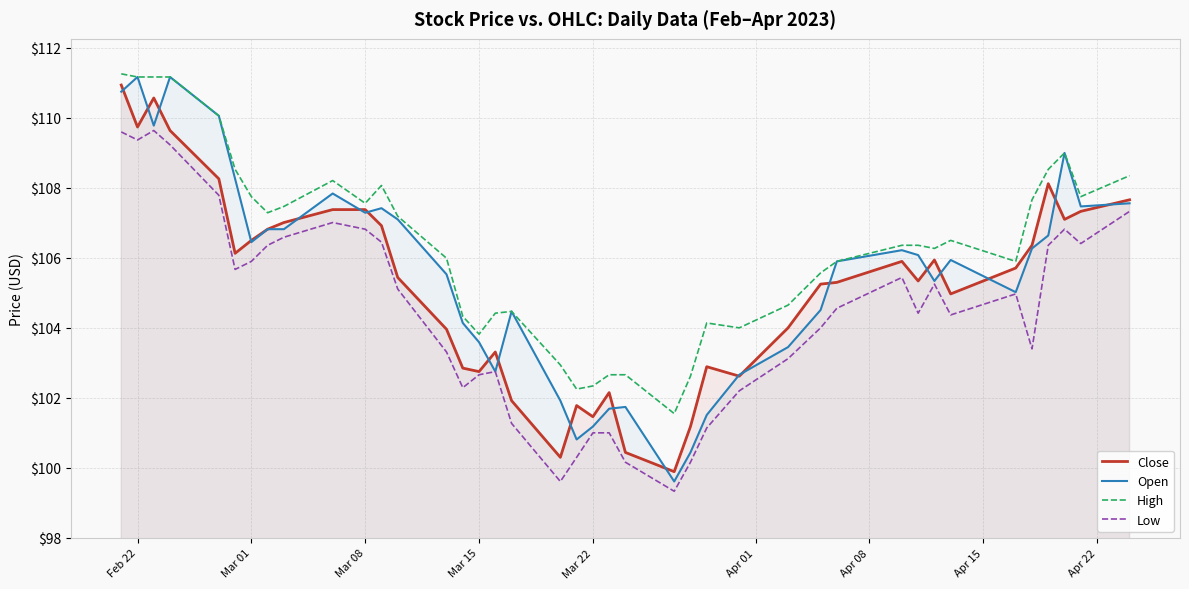

What is the spread (max minus min) of values at Mar 15?

1.2